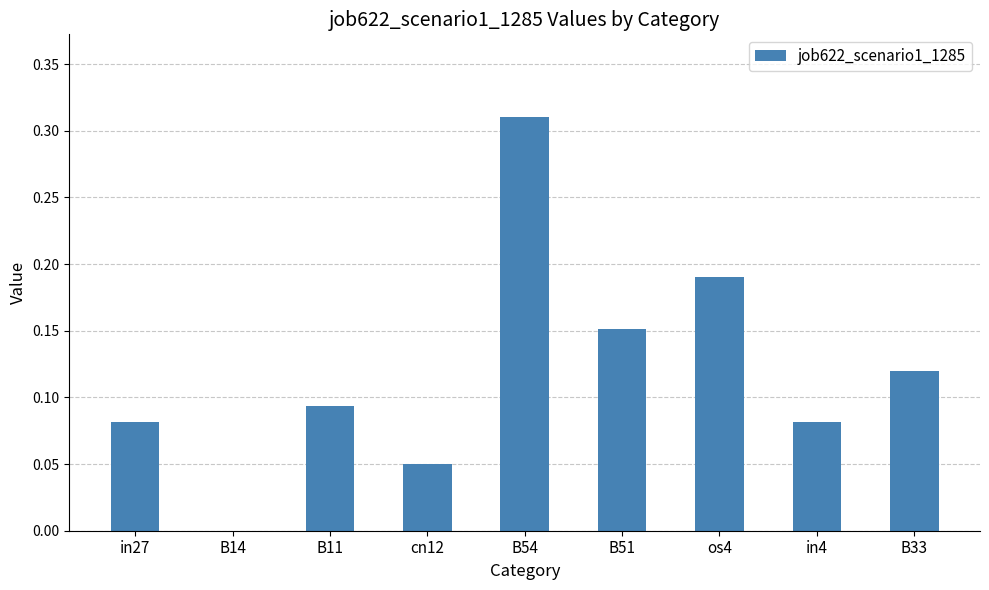

Is it true that the value at B51 is 0.1?

False